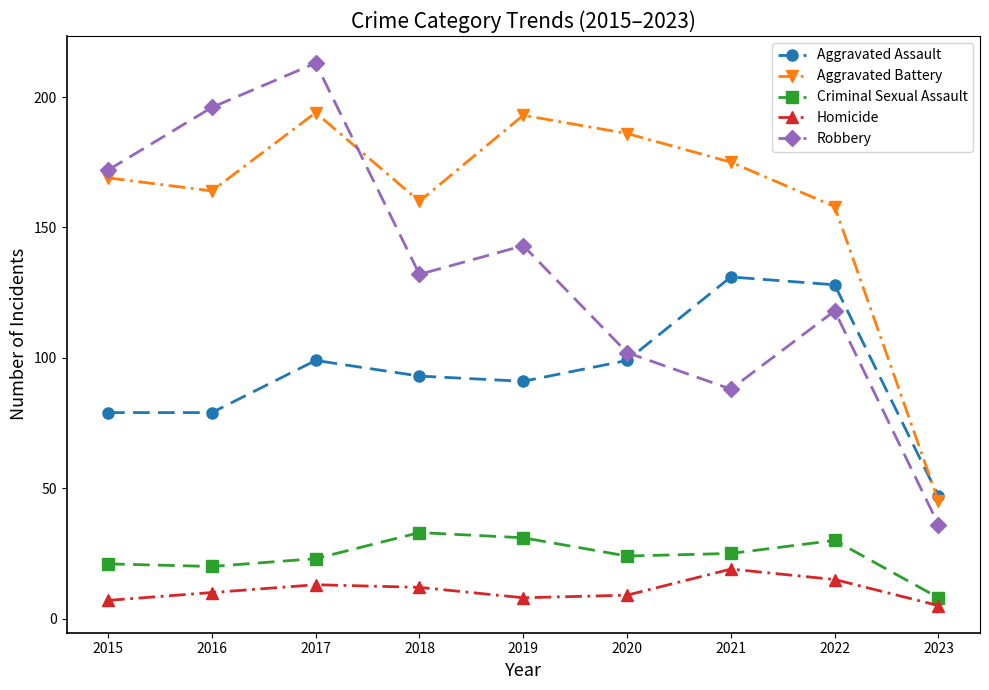

At 2018, list the series in order from smallest to largest.

Homicide, Criminal Sexual Assault, Aggravated Assault, Robbery, Aggravated Battery